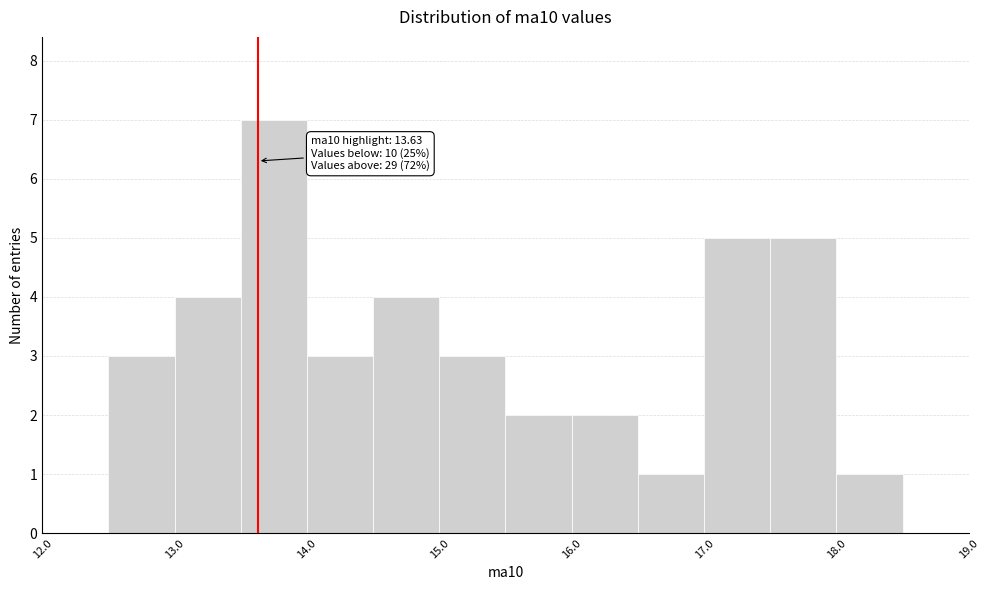

Which range on the x-axis has the tallest bar?

13.5 to 14.0